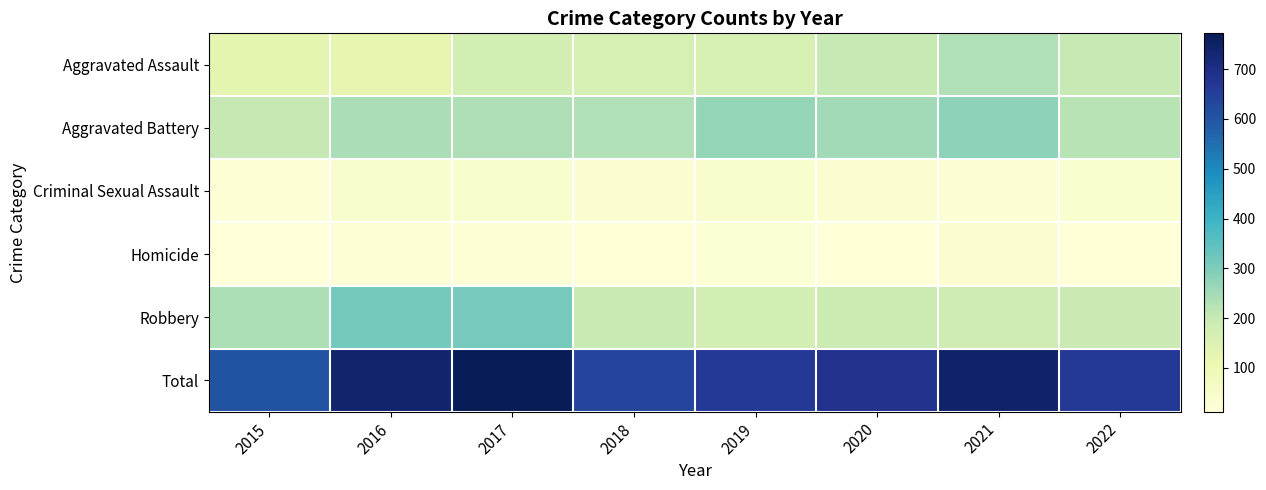

Reading right to left, list all the values displayed in this chart.

Aggravated Assault: 2022=200	2021=231	2020=200	2019=164	2018=164	2017=171	2016=123	2015=130
Aggravated Battery: 2022=222	2021=277	2020=251	2019=269	2018=231	2017=232	2016=239	2015=204
Criminal Sexual Assault: 2022=37	2021=28	2020=30	2019=41	2018=31	2017=39	2016=40	2015=23
Homicide: 2022=16	2021=30	2020=17	2019=24	2018=15	2017=19	2016=23	2015=12
Robbery: 2022=193	2021=179	2020=190	2019=170	2018=195	2017=311	2016=313	2015=237
Total: 2022=668	2021=745	2020=688	2019=668	2018=636	2017=772	2016=738	2015=606